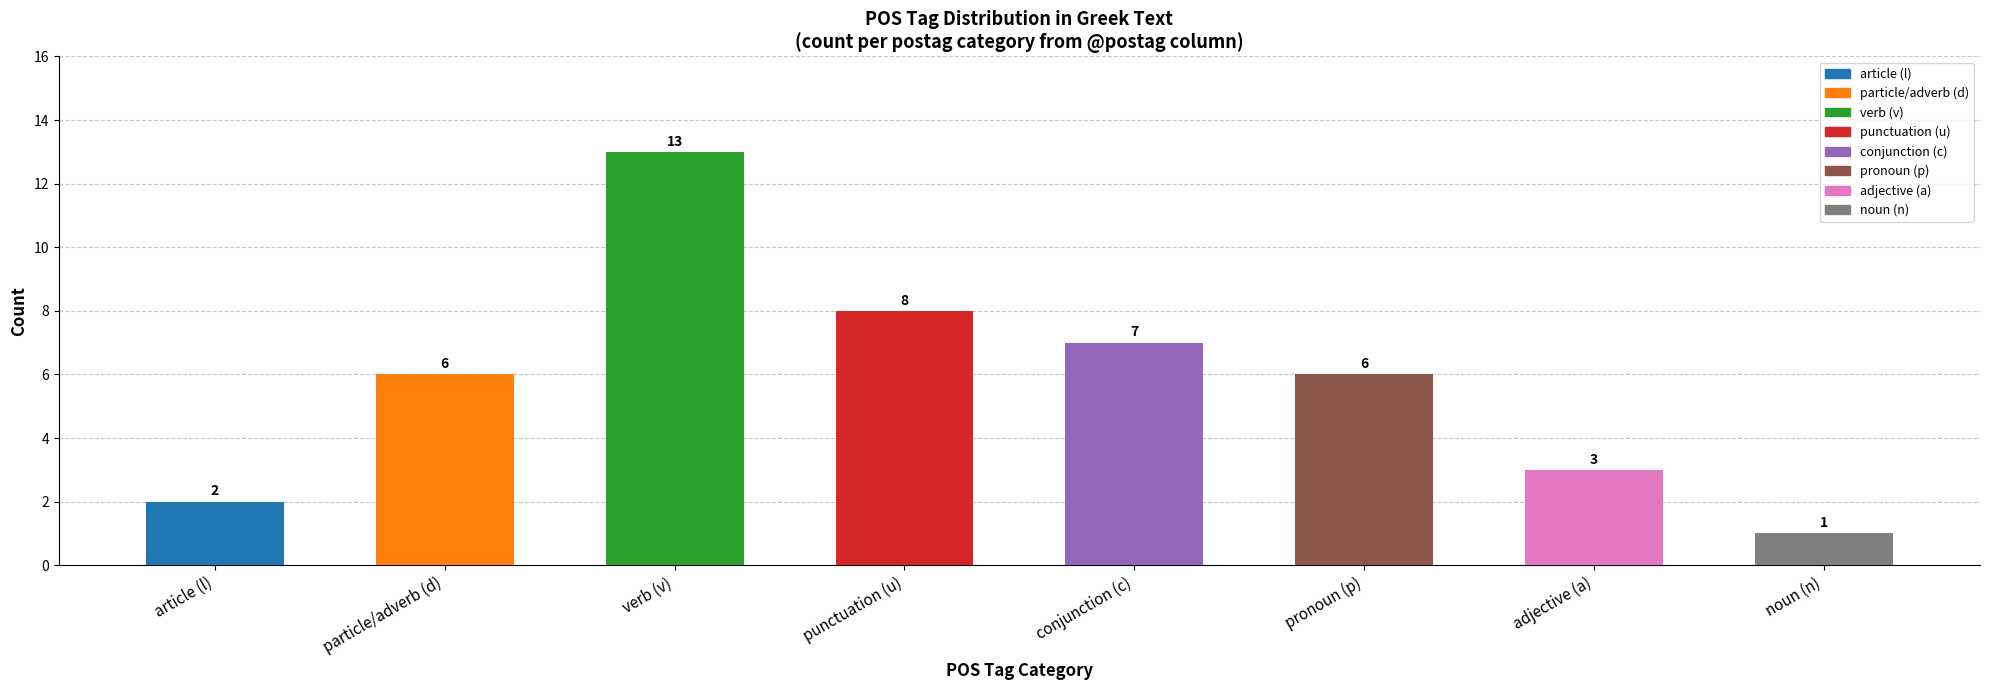

Is it true that the value at verb (v) is 13?

True